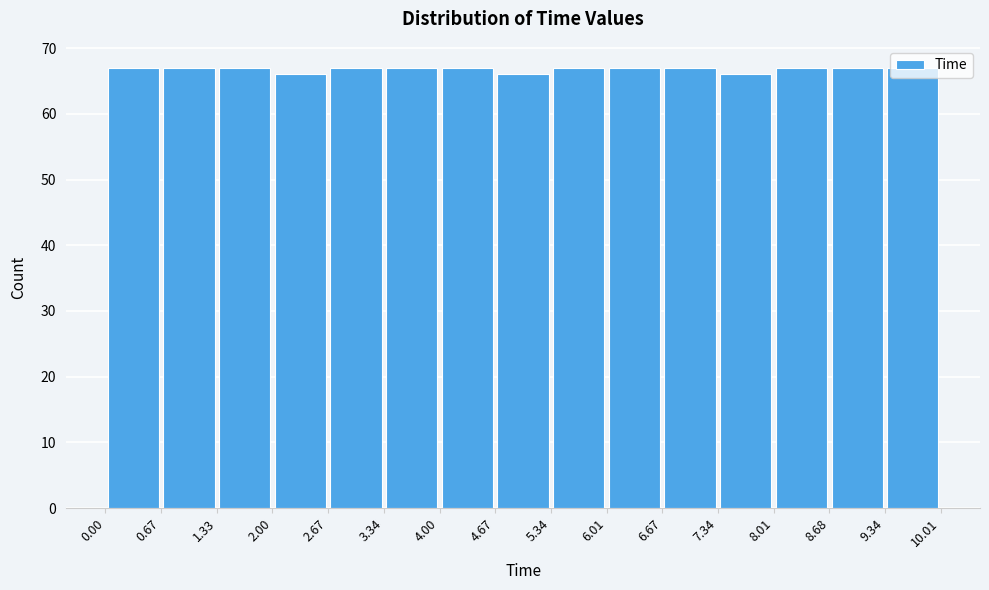

Reading left to right, list every bar in this chart as the range it spans on the x-axis followed by its height. The values are not printed on the chart, so give them approximately, as read against the axis.

0.00 to 0.67: 67
0.67 to 1.33: 67
1.33 to 2.00: 67
2.00 to 2.67: 66
2.67 to 3.34: 67
3.34 to 4.00: 67
4.00 to 4.67: 67
4.67 to 5.34: 66
5.34 to 6.01: 67
6.01 to 6.67: 67
6.67 to 7.34: 67
7.34 to 8.01: 66
8.01 to 8.68: 67
8.68 to 9.34: 67
9.34 to 10.01: 67